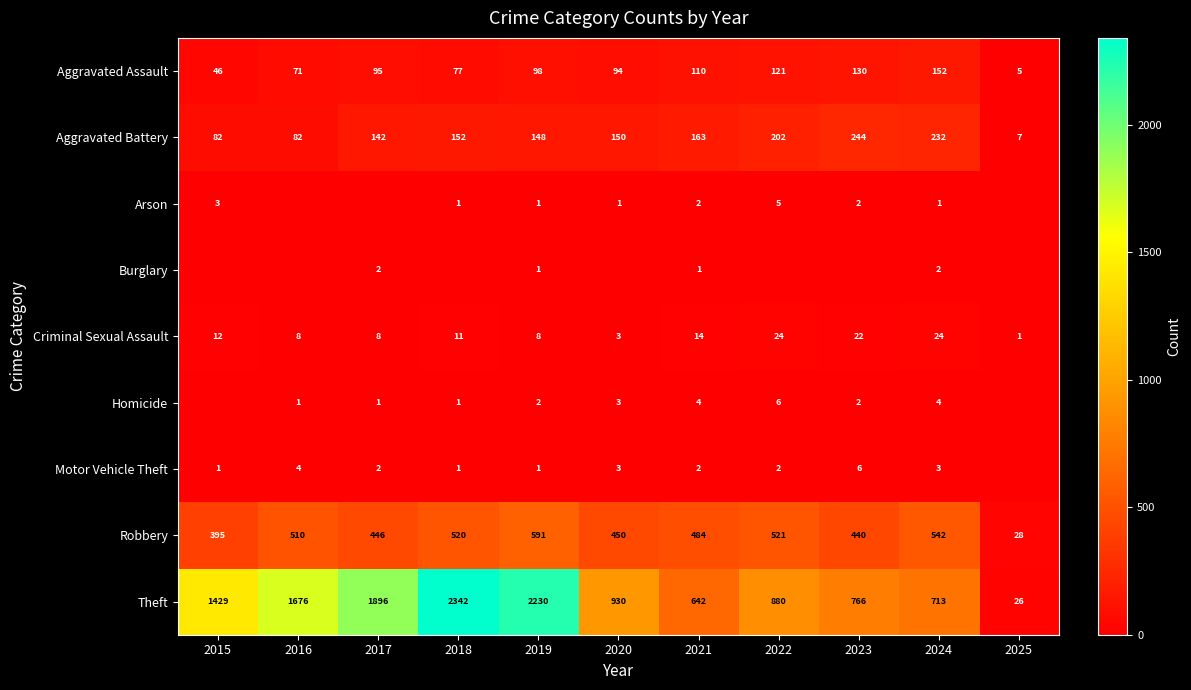

At which label does Aggravated Assault reach its minimum?

2025